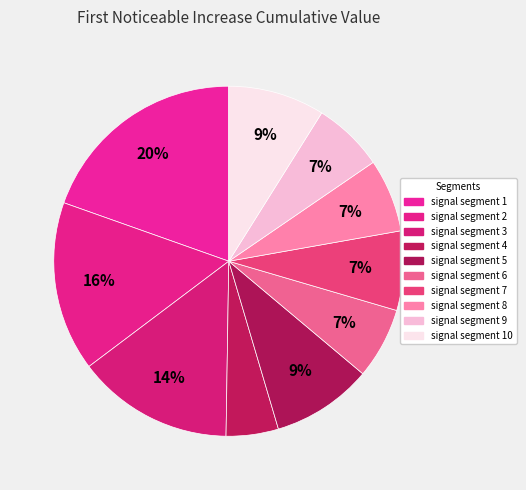

What percentage is the signal segment 3 slice, to the nearest percent?

14%